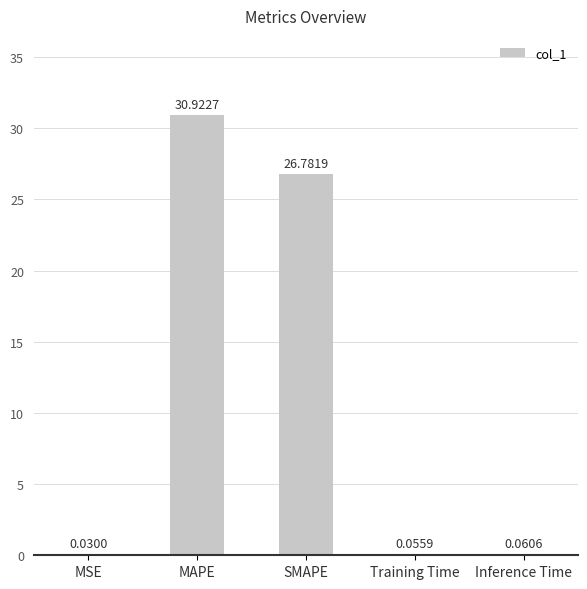

At which category does the chart reach its peak across all series?

MAPE